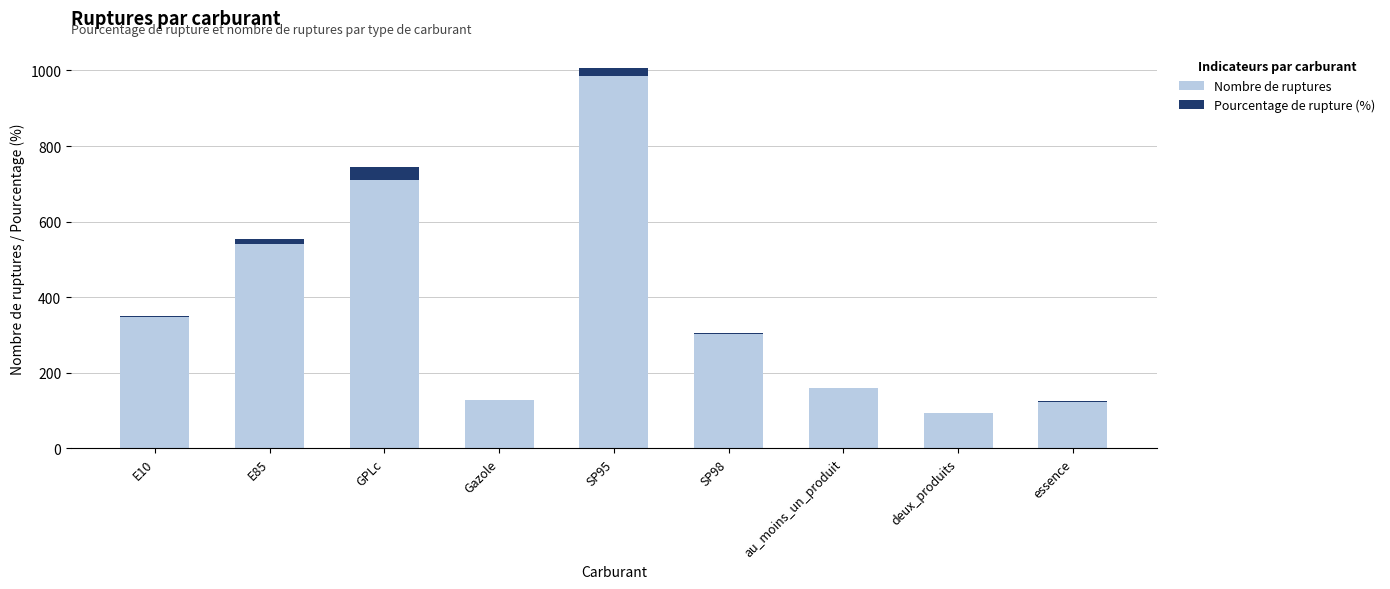

Which category has the highest value in the Nombre de ruptures series?

SP95